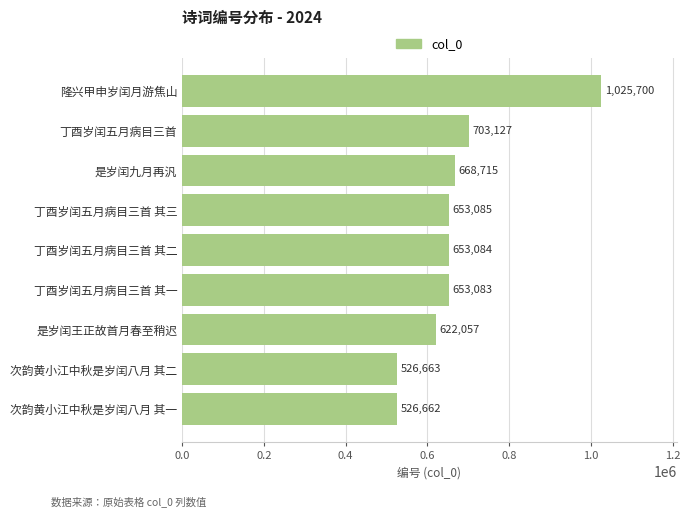

Reading top to bottom, transcribe all the data shown in this chart.

隆兴甲申岁闰月游焦山=1025700	丁酉岁闰五月病目三首=703127	是岁闰九月再汎=668715	丁酉岁闰五月病目三首 其三=653085	丁酉岁闰五月病目三首 其二=653084	丁酉岁闰五月病目三首 其一=653083	是岁闰王正故首月春至稍迟=622057	次韵黄小江中秋是岁闰八月 其二=526663	次韵黄小江中秋是岁闰八月 其一=526662